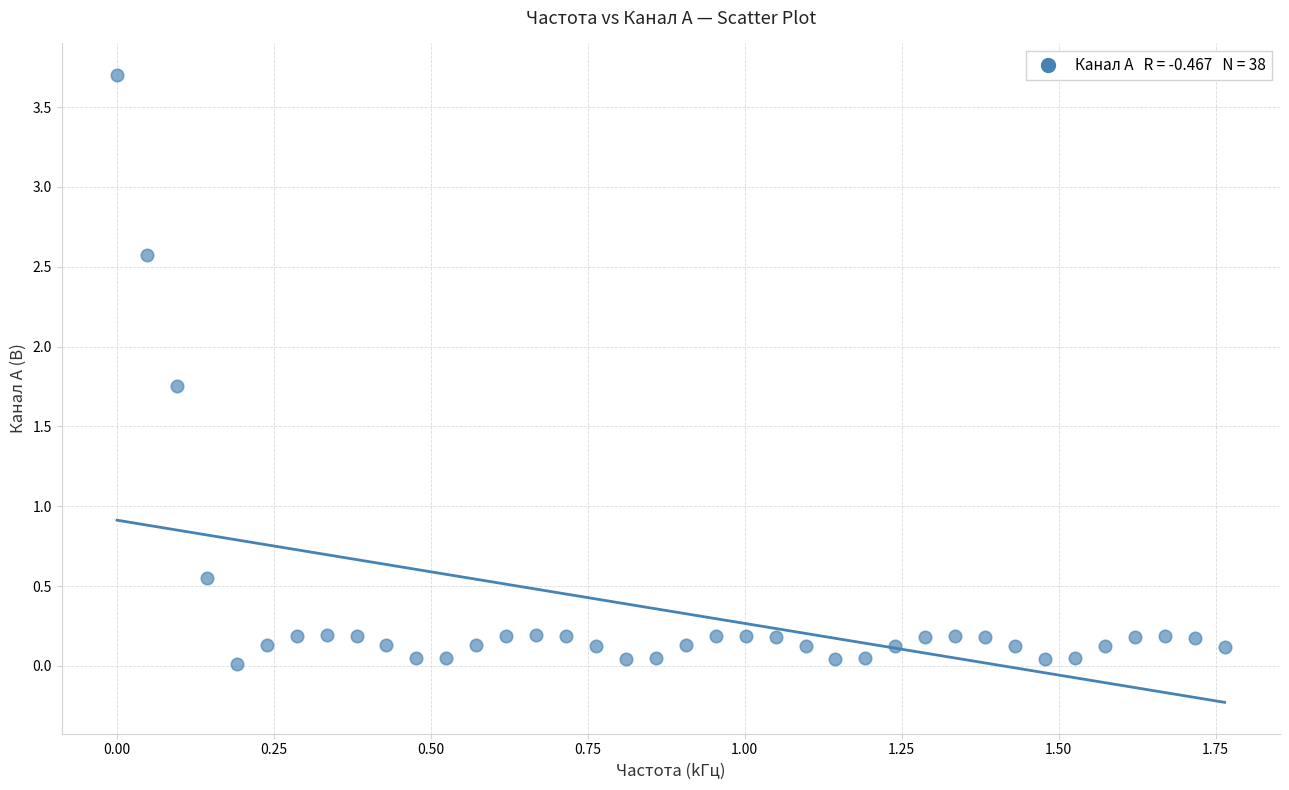

What is the range of Y values (max minus min)?

3.7